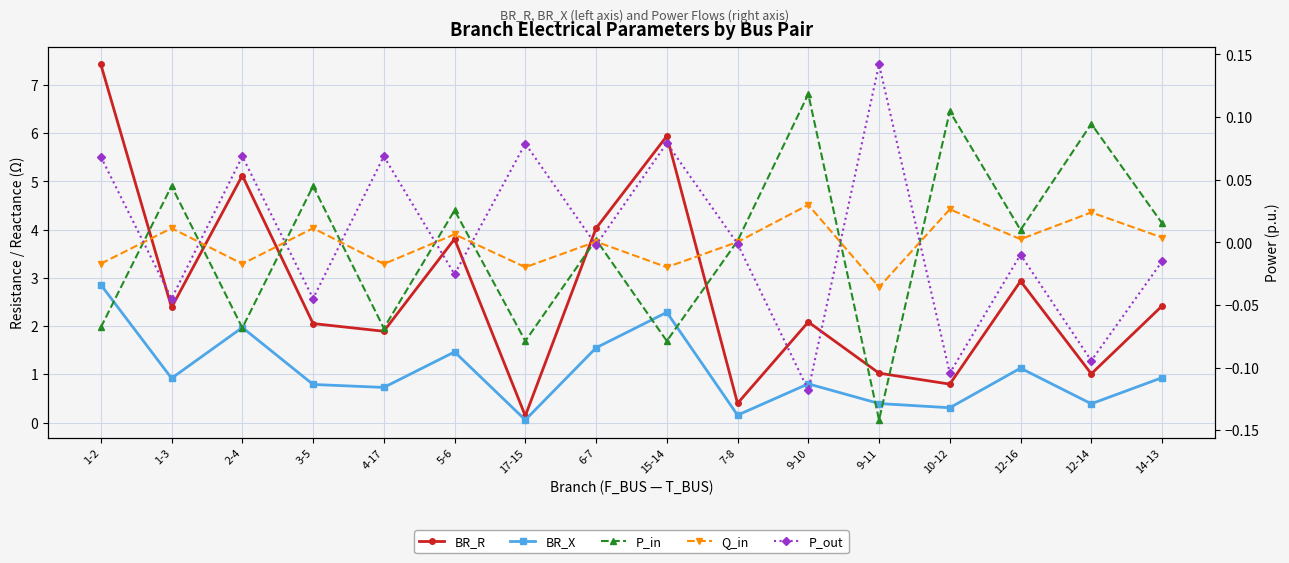

Which series has the largest total across all categories?

BR_R